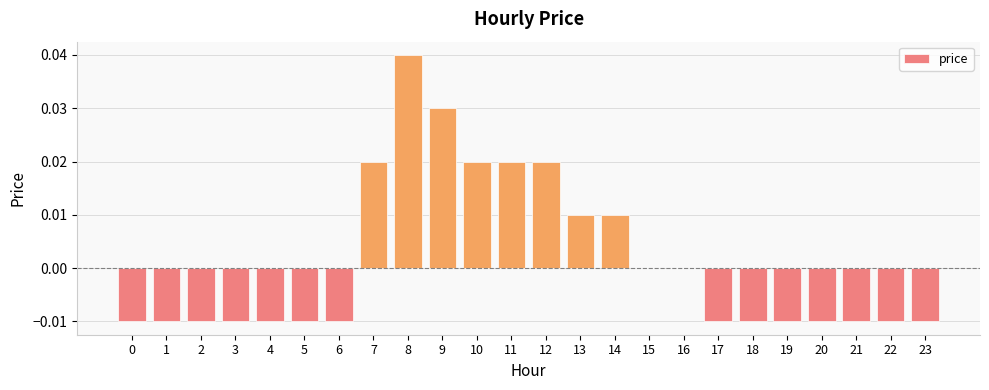

How many values are between 0 and 1?

10